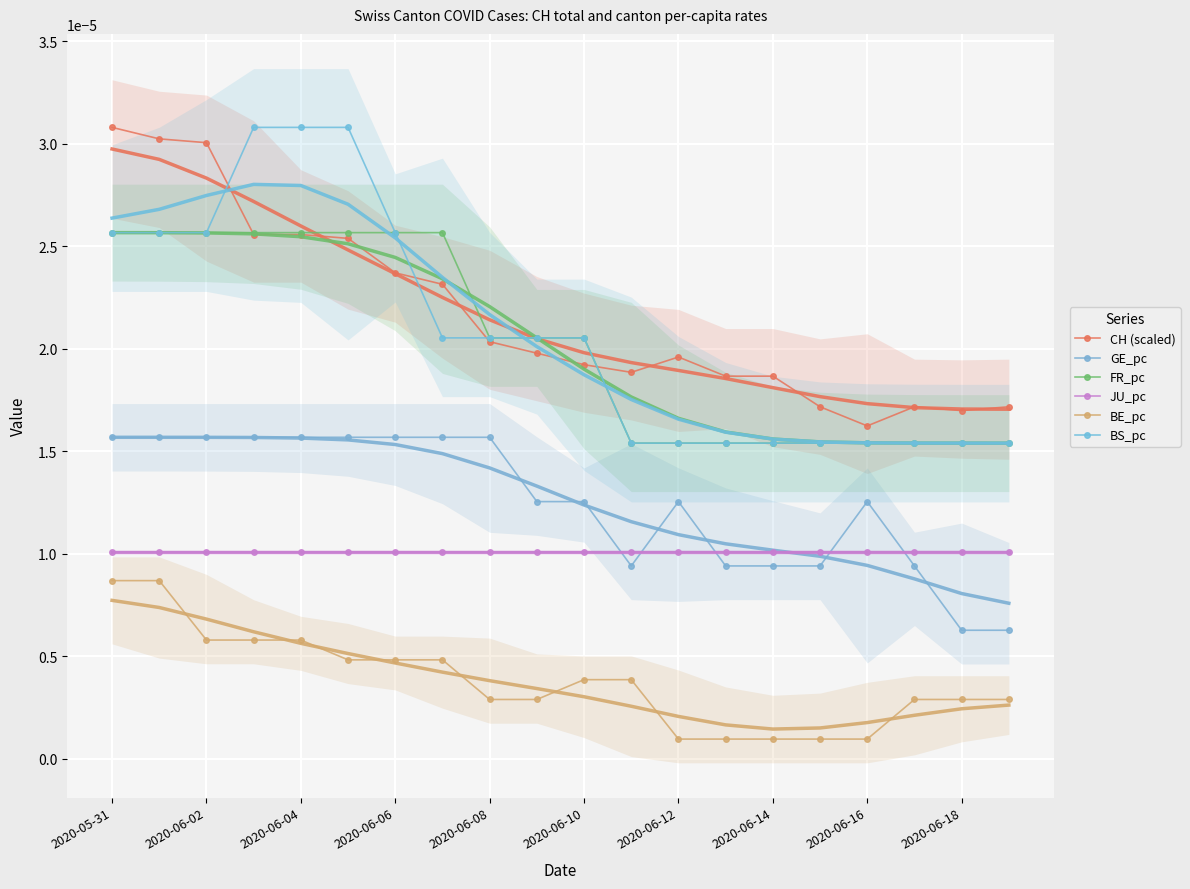

At 2020-06-12, list the series in order from largest to smallest.

CH (scaled), FR_pc, BS_pc, GE_pc, JU_pc, BE_pc